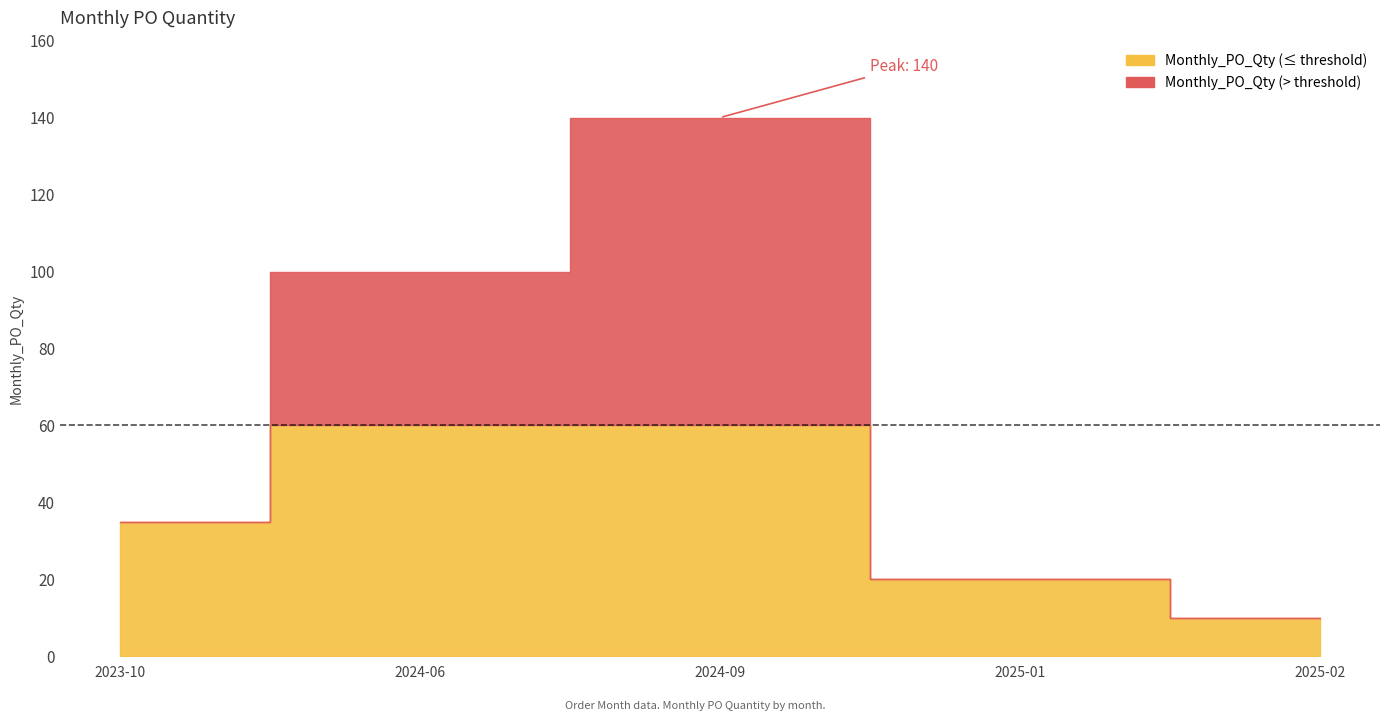

What value does the data have at 2025-01?

20